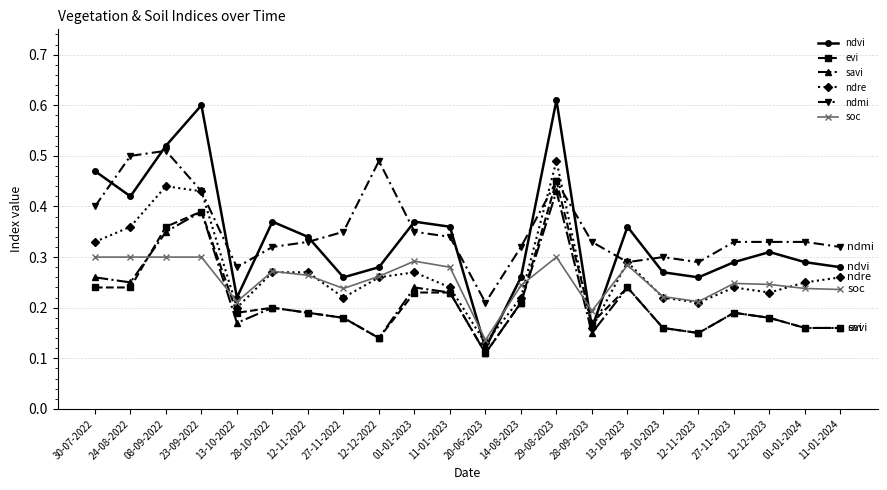

What position from the left is 01-01-2024?

21